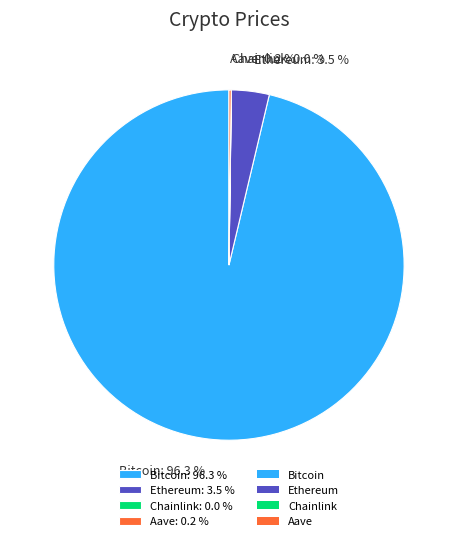

To the nearest percent, what is the average slice percentage?

25%